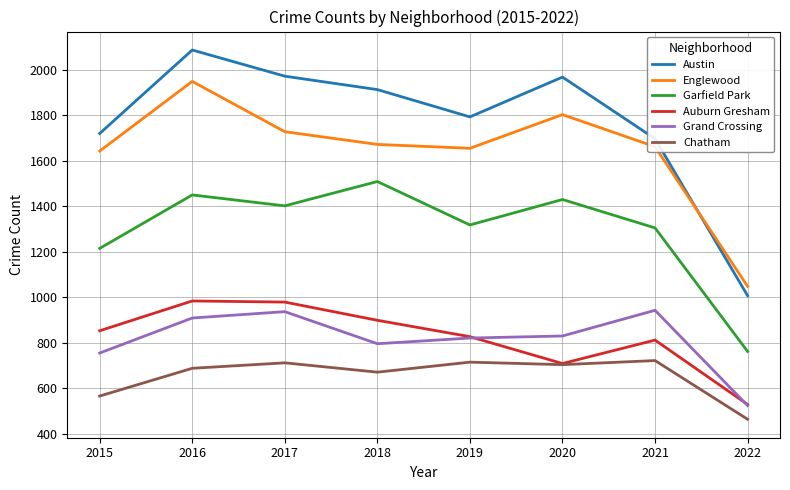

True or false: Garfield Park and Chatham intersect in this chart.

False